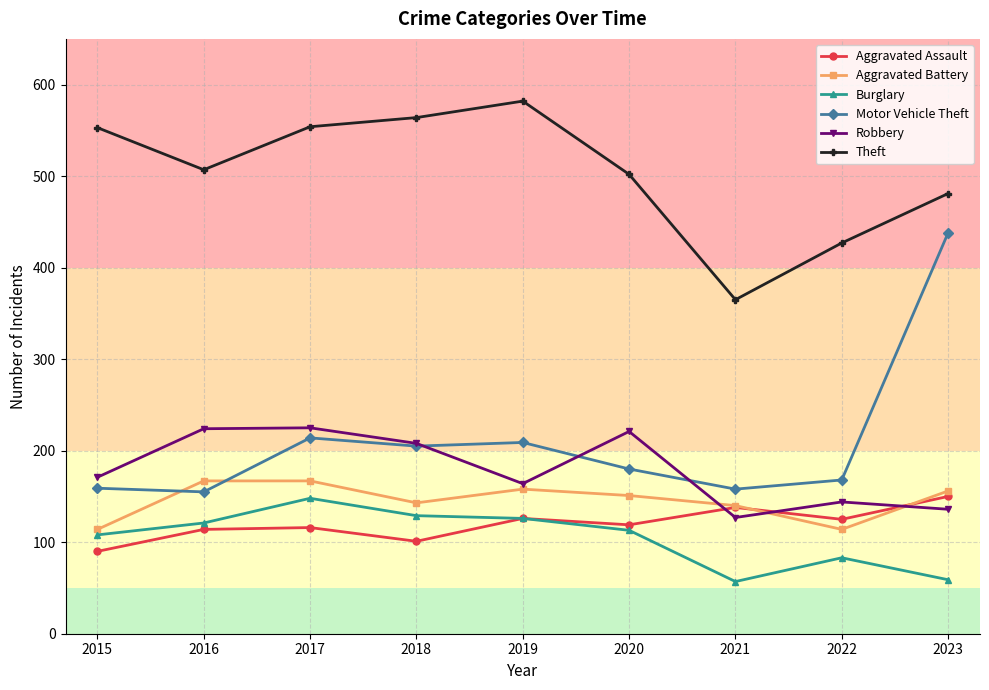

Between 2018 and 2019, which series saw the biggest shift?

Robbery